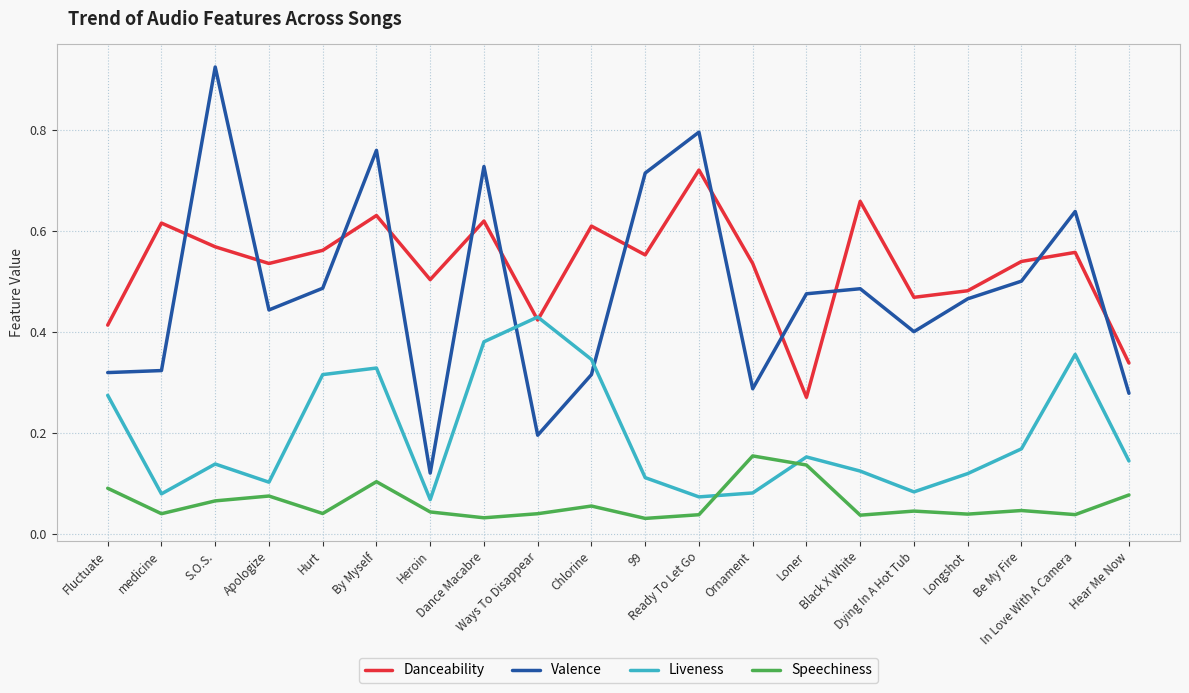

Count the Danceability values in the range 0 to 1.

20